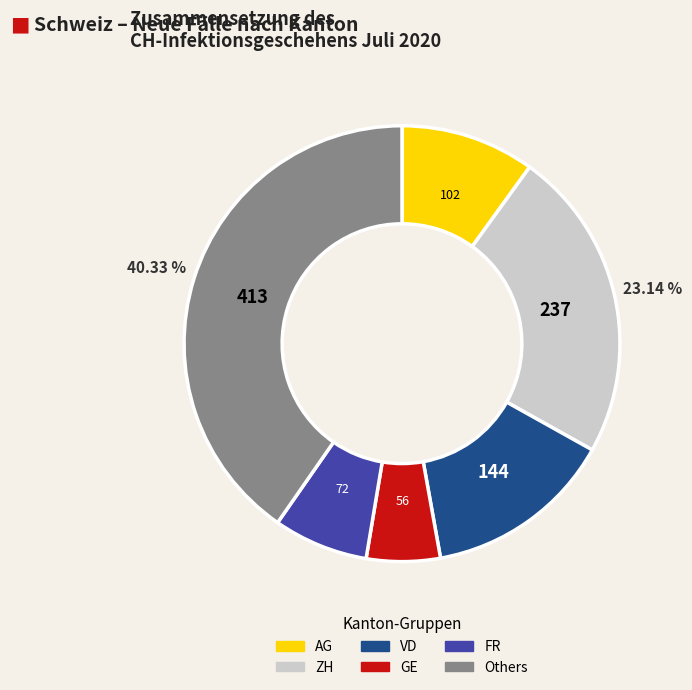

Is there any slice that represents more than half of the pie?

No